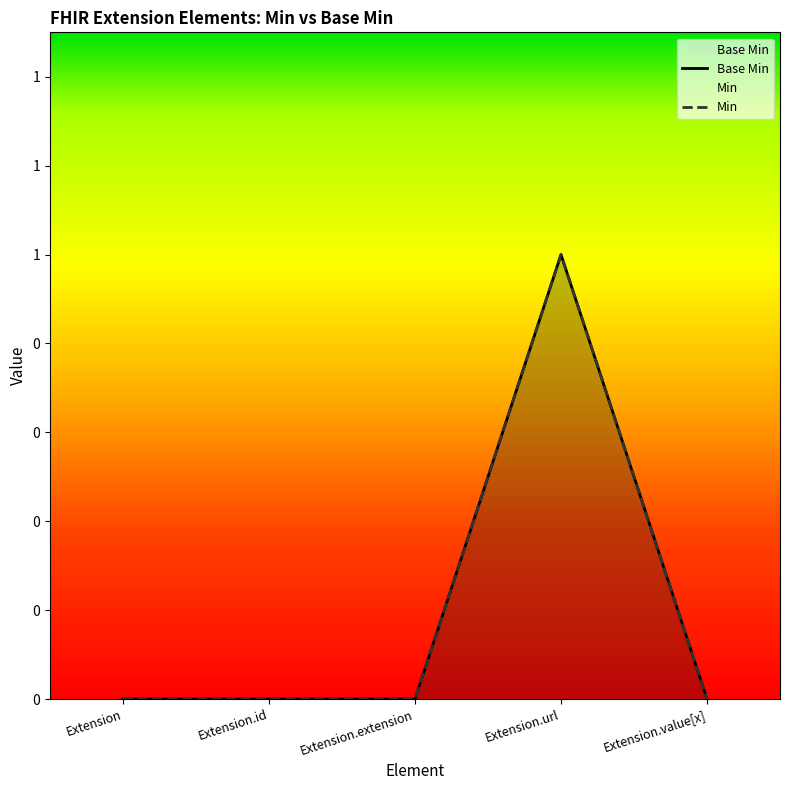

Rank the categories by value from lowest to highest.

Extension, Extension.id, Extension.extension, Extension.value[x], Extension.url